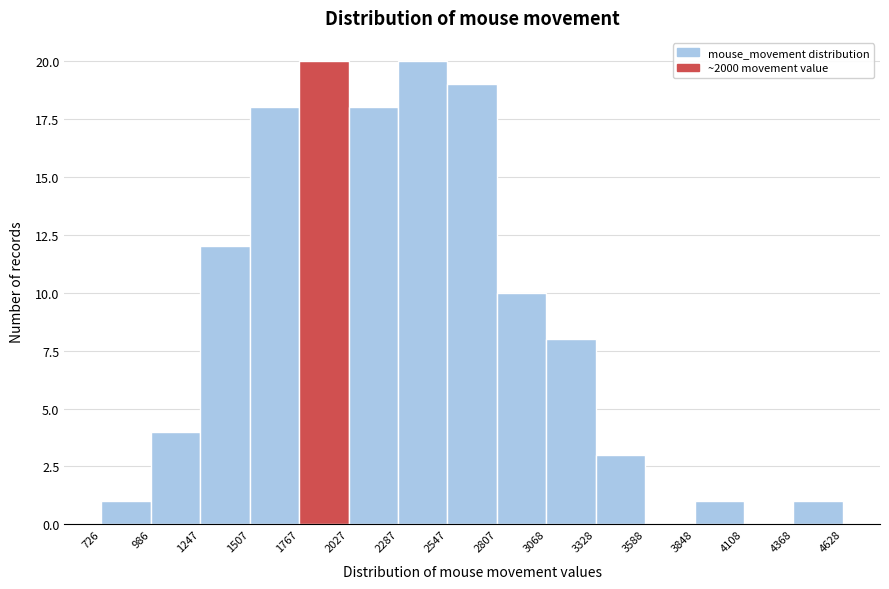

Reading left to right, transcribe this chart: for each bar, give the range it covers on the x-axis and its height. The values are not printed on the chart, so give them approximately, as read against the axis.

726 to 986: 1
986 to 1247: 4
1247 to 1507: 12
1507 to 1767: 18
1767 to 2027: 20
2027 to 2287: 18
2287 to 2547: 20
2547 to 2807: 19
2807 to 3068: 10
3068 to 3328: 8
3328 to 3588: 3
3588 to 3848: 0
3848 to 4108: 1
4108 to 4368: 0
4368 to 4628: 1